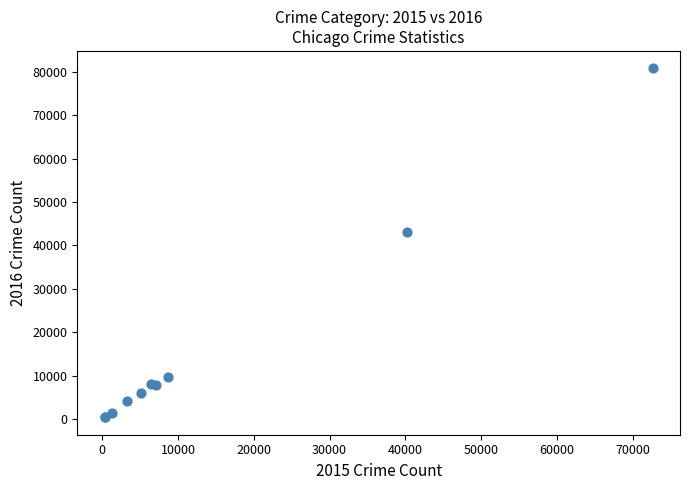

What Y value in the scatter plot is closest to 40580?

43063